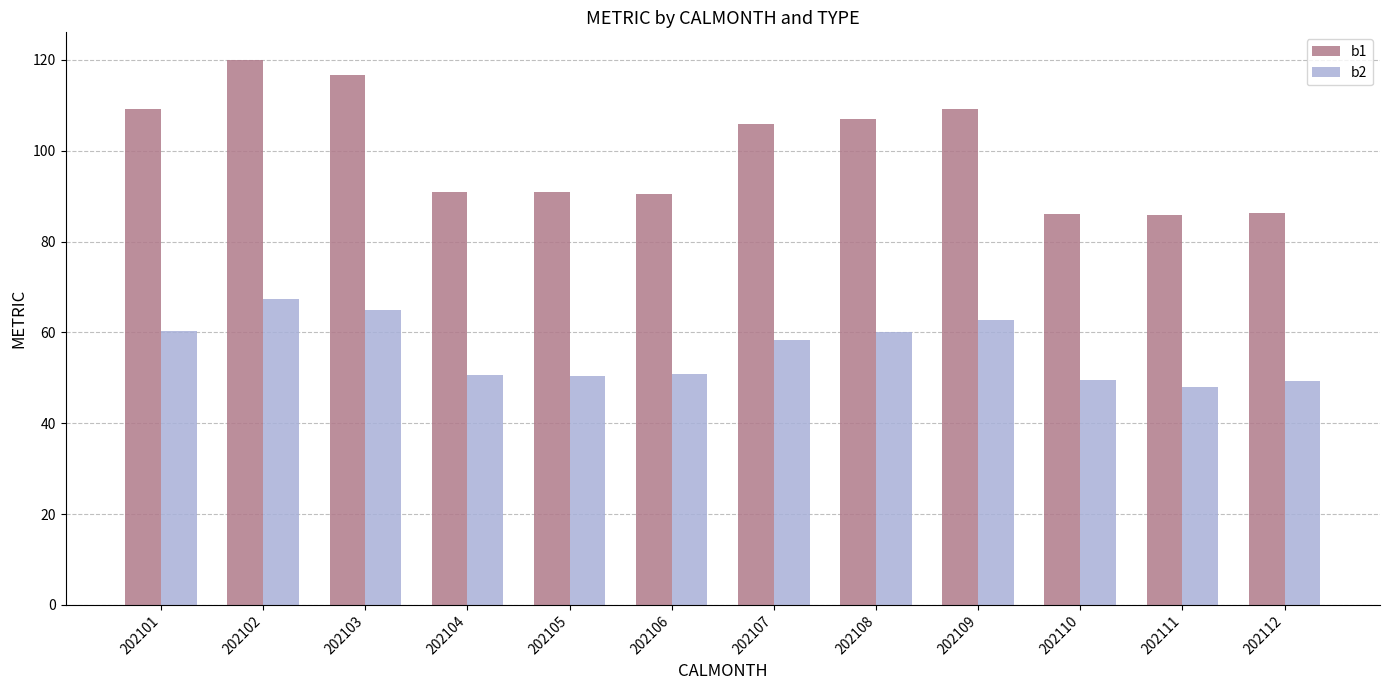

What is the difference between the highest and lowest values at 202110?

36.7